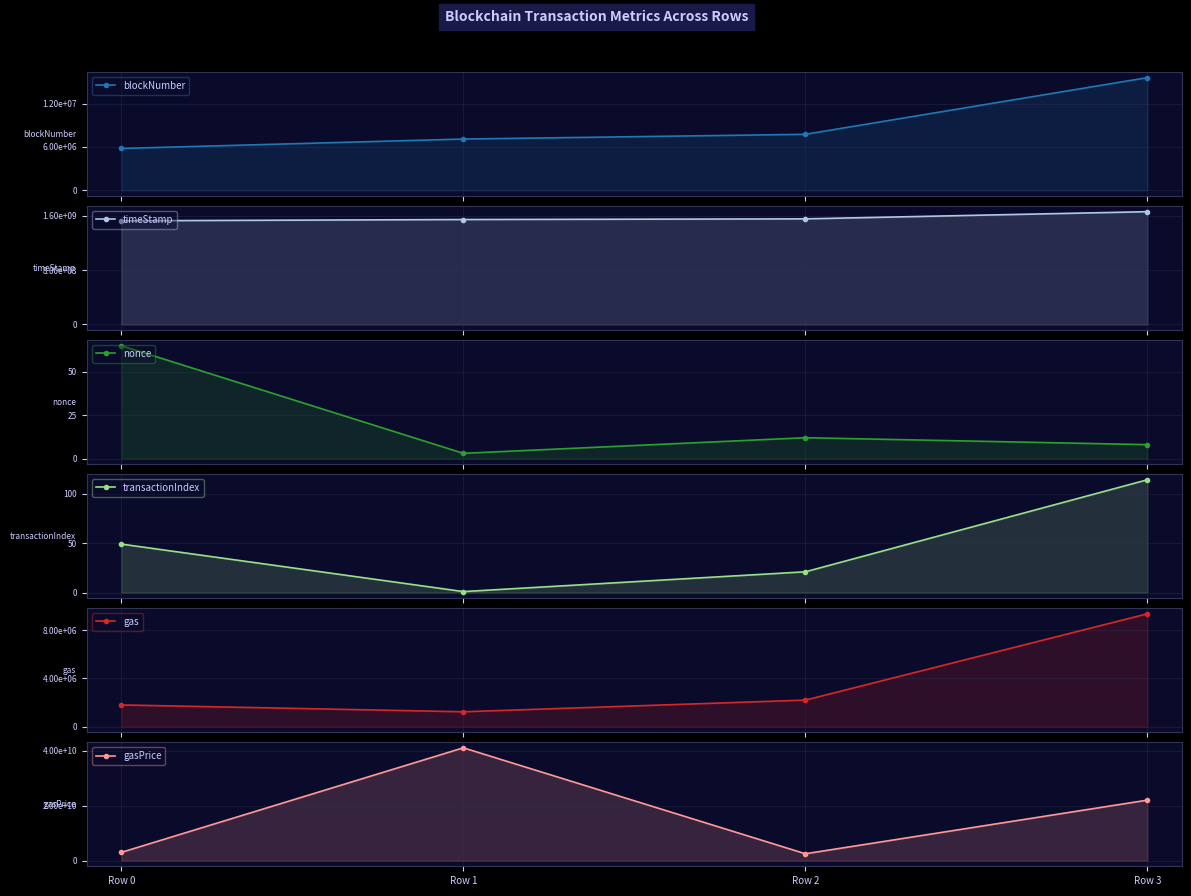

At which label does timeStamp reach its peak?

Row 3